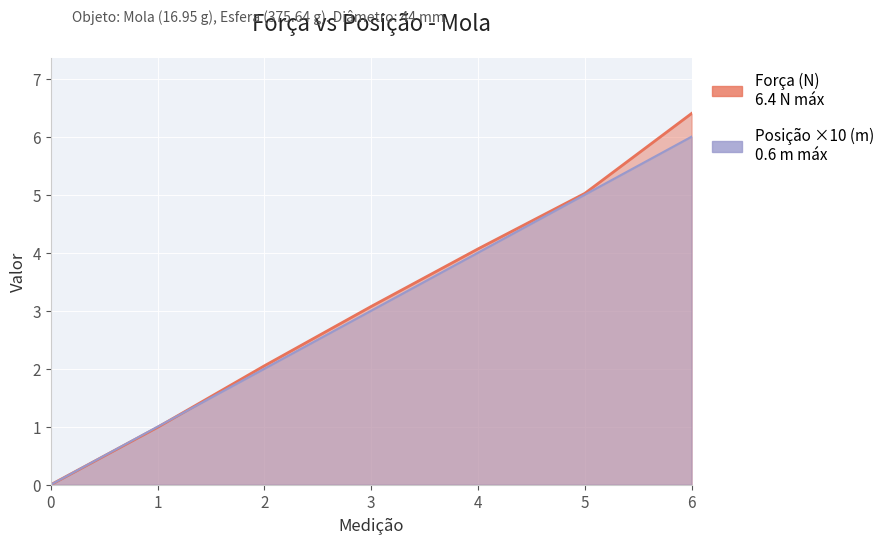

Count the number of categories in the chart.

7